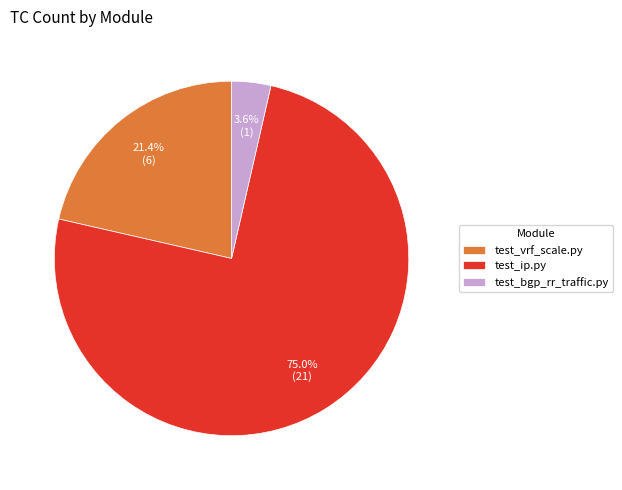

What is the total percentage of test_bgp_rr_traffic.py and test_vrf_scale.py?

25.0%